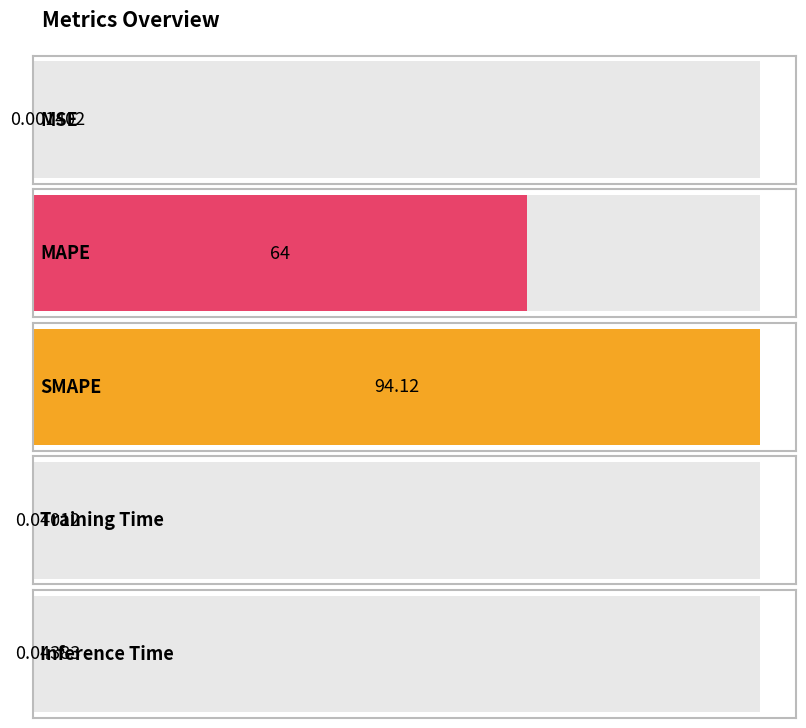

What is the sum of all values?

158.2